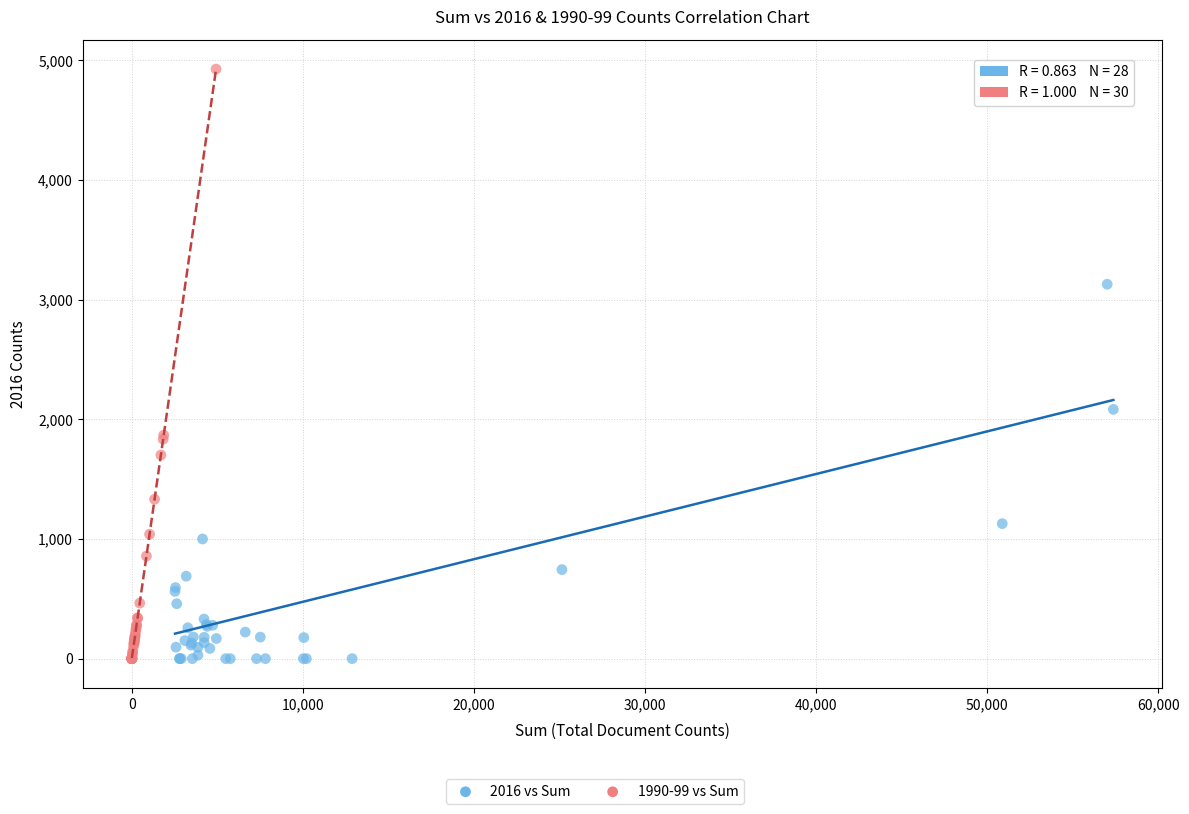

Which series contains the highest Y value?

1990-99 vs Sum